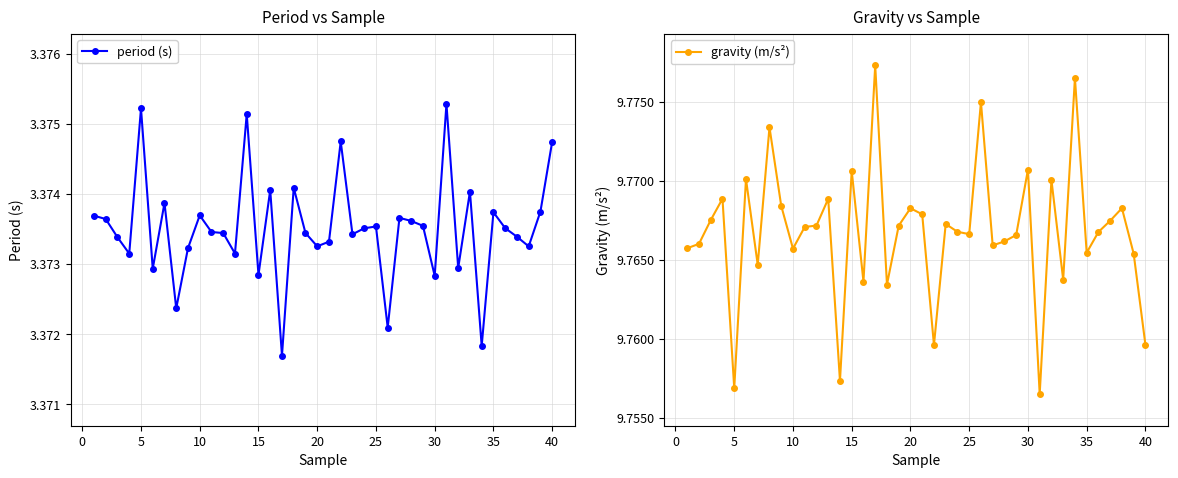

How many gravity (m/s²) values are between 9 and 10?

40